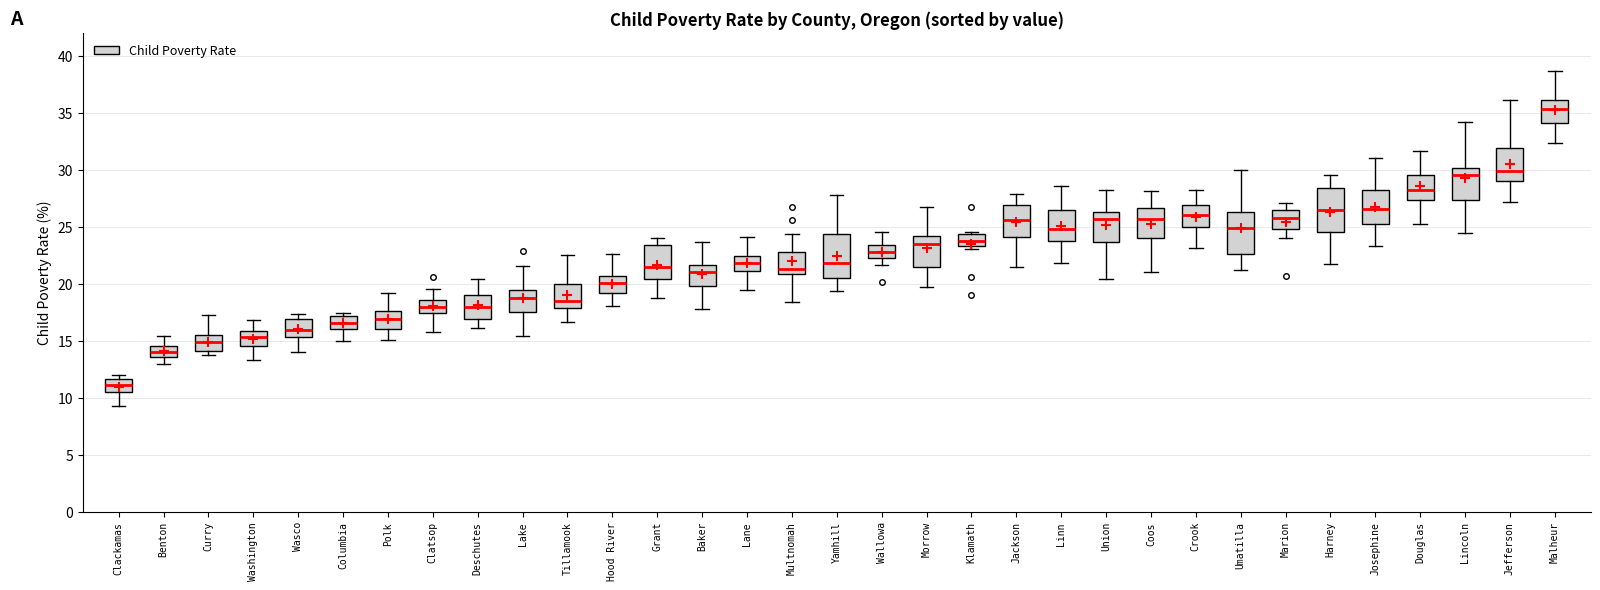

Which box has the highest median line?

Malheur